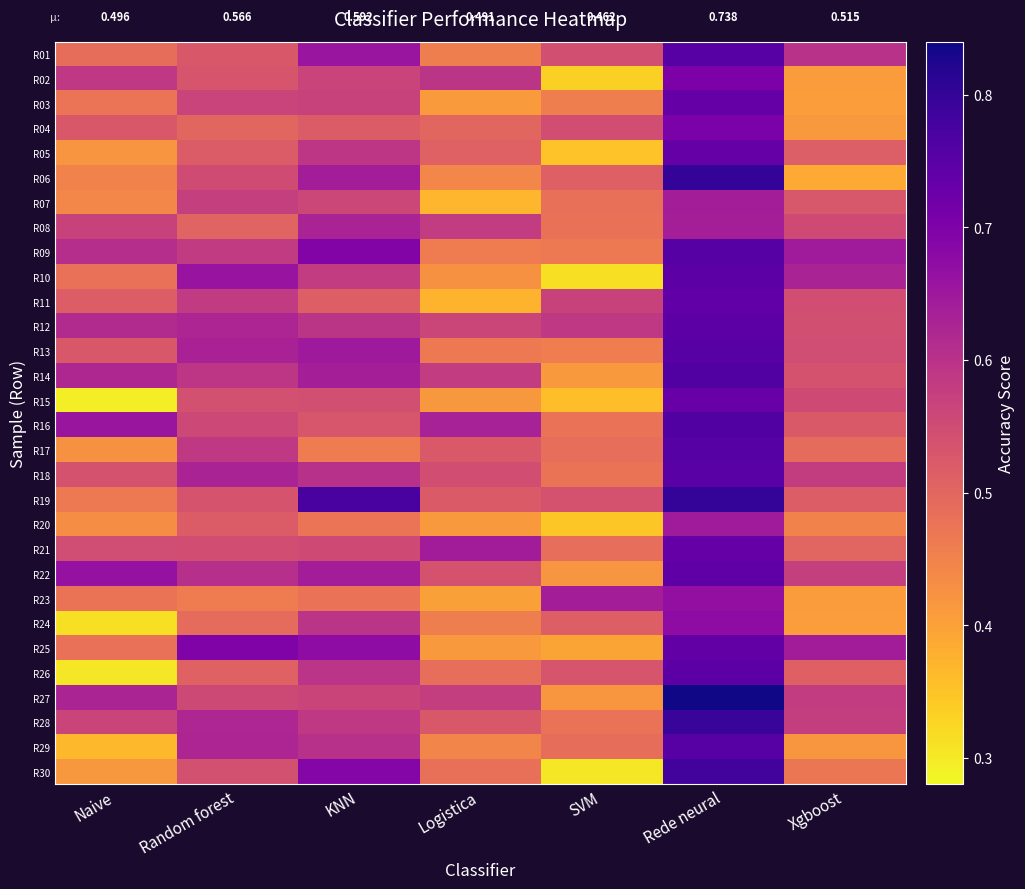

At which label does R24 reach its peak?

Rede neural